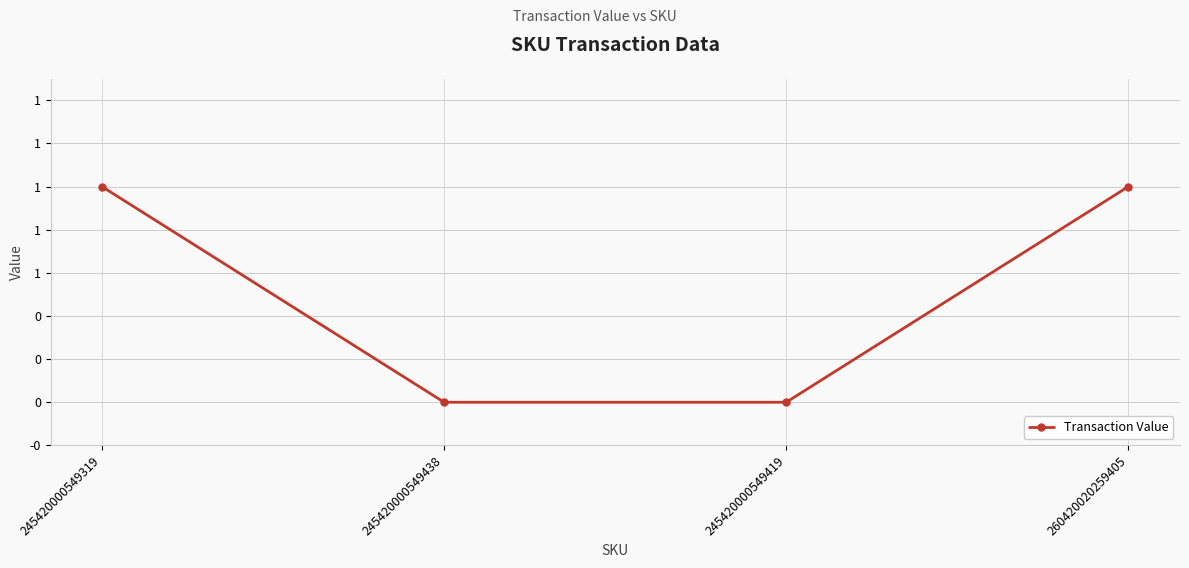

True or false: there are more than 0 points higher than both neighbors.

False